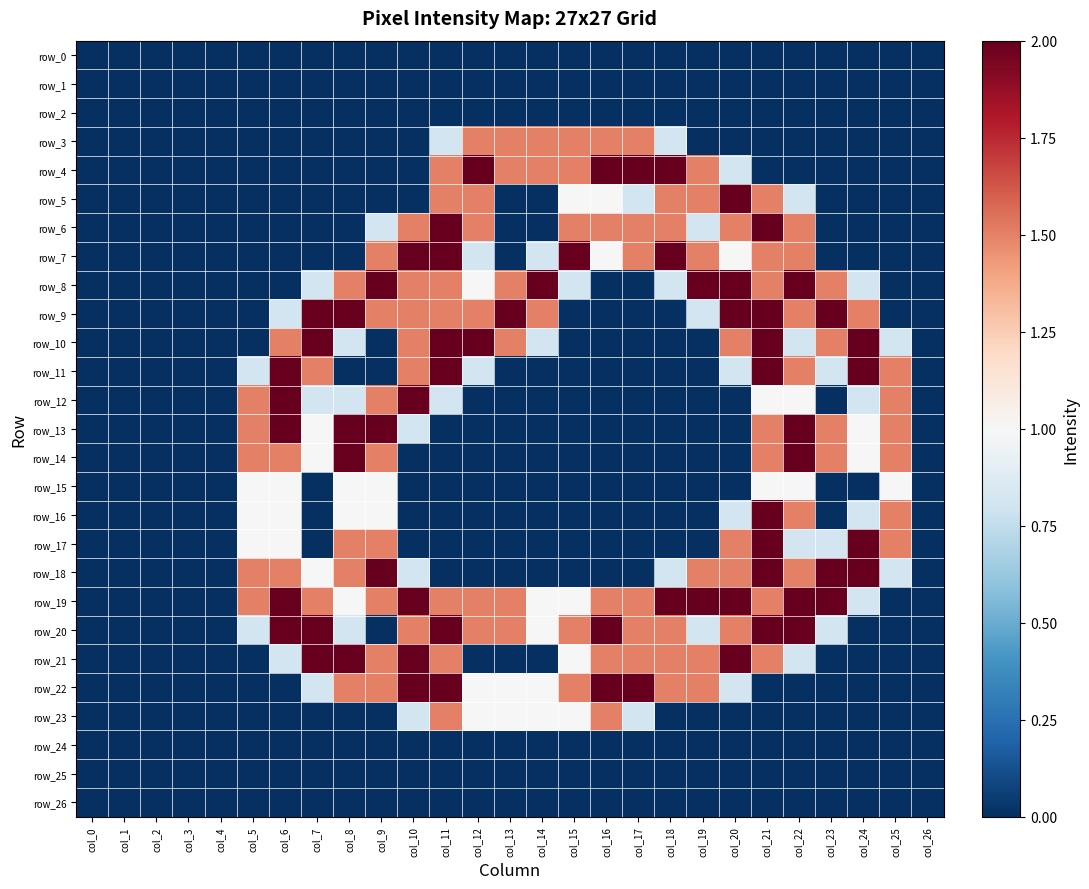

The value of row_10 at col_11 is 3.1. True or false?

False